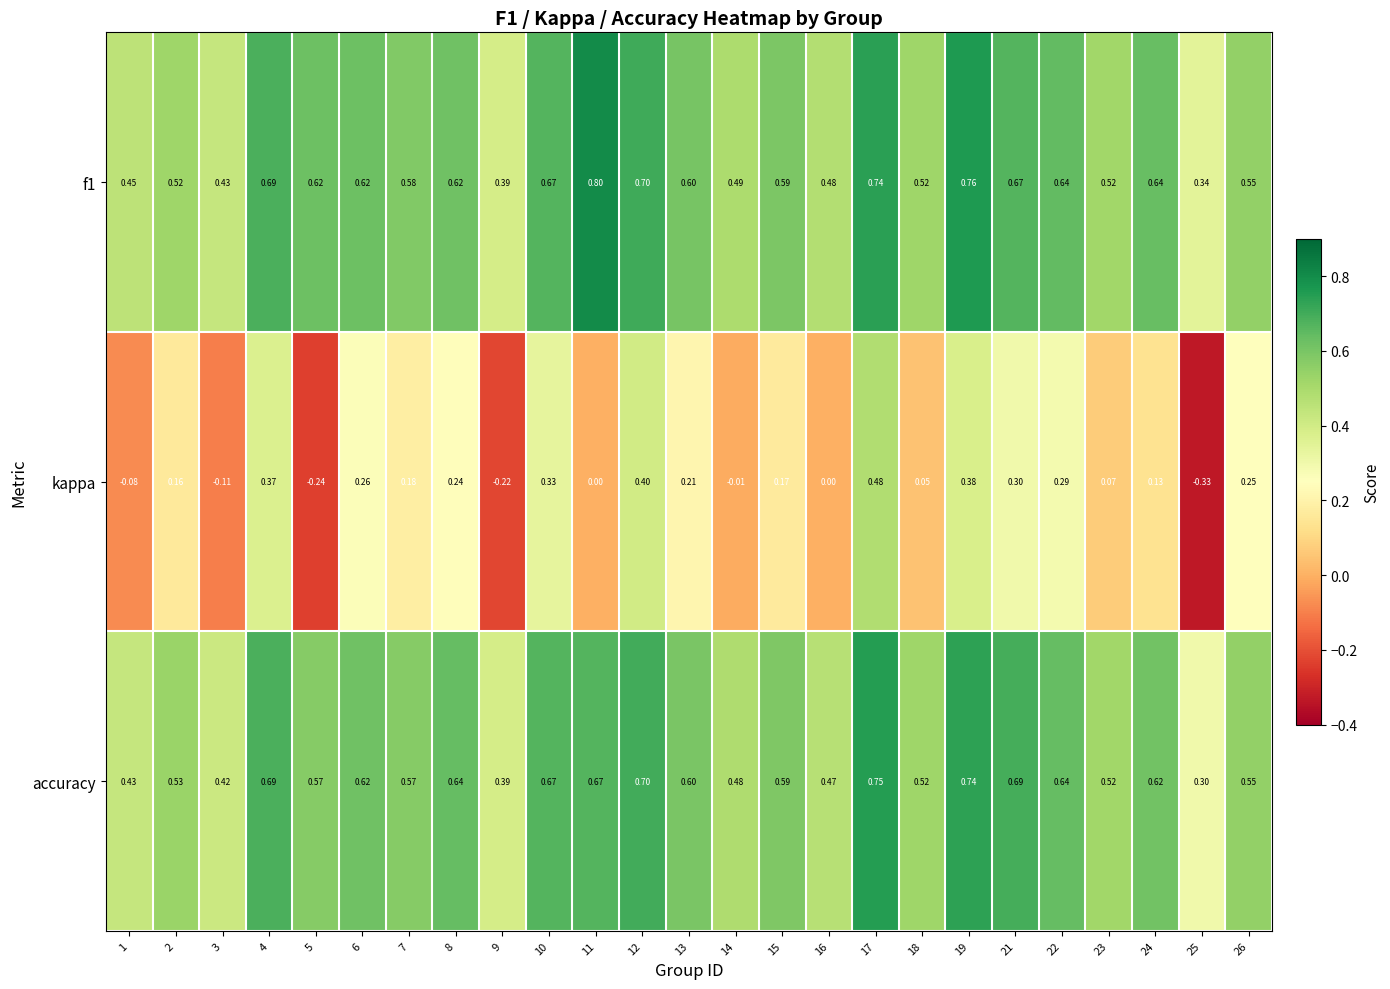

What is the total value across all series at 6?

1.5